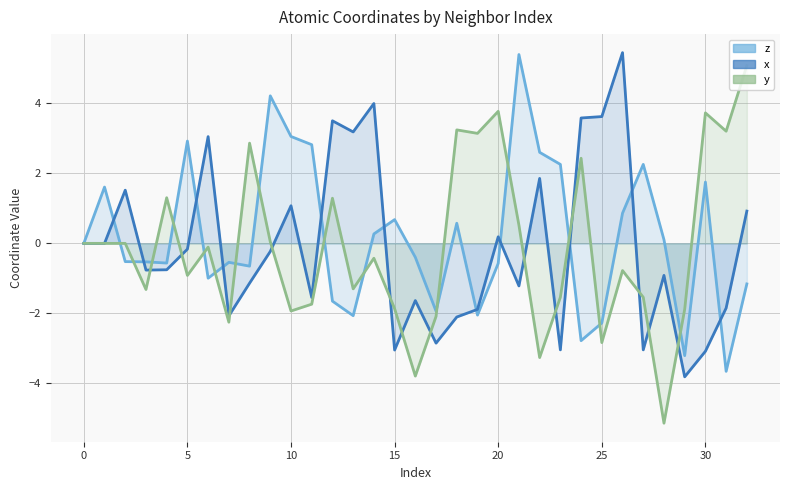

Is the value of z at 28 greater than the value of x at 30?

Yes